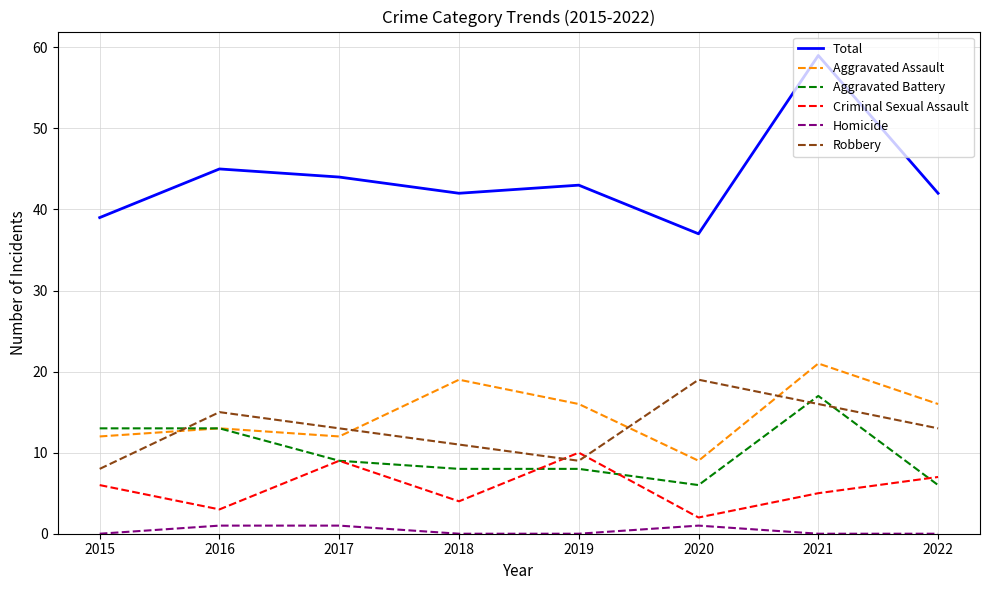

Reading right to left, list all the values displayed in this chart.

Total: 42	59	37	43	42	44	45	39
Aggravated Assault: 16	21	9	16	19	12	13	12
Aggravated Battery: 6	17	6	8	8	9	13	13
Criminal Sexual Assault: 7	5	2	10	4	9	3	6
Homicide: 0	0	1	0	0	1	1	0
Robbery: 13	16	19	9	11	13	15	8